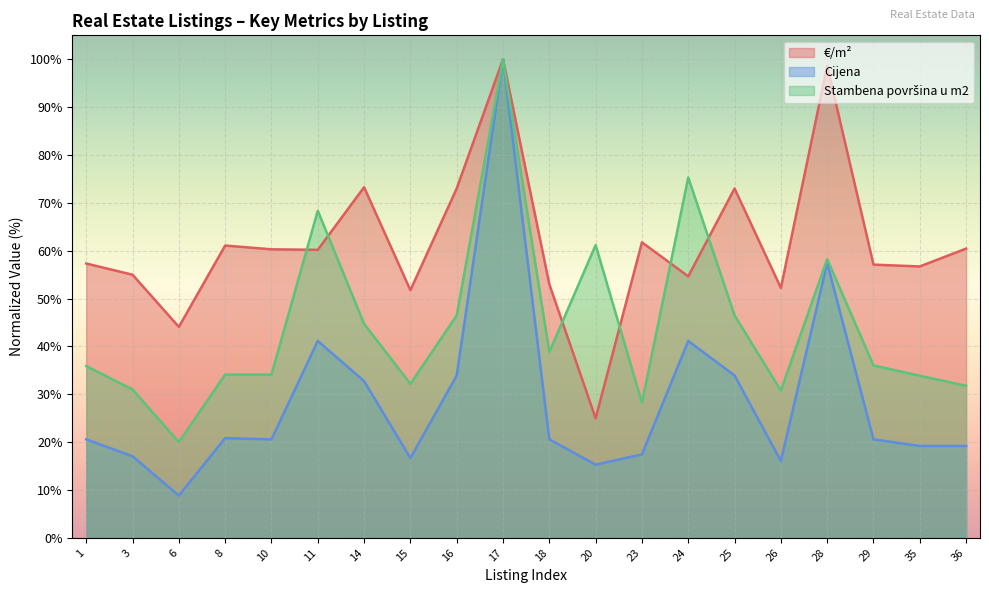

Between 10 and 18, which series saw the biggest shift?

€/m²